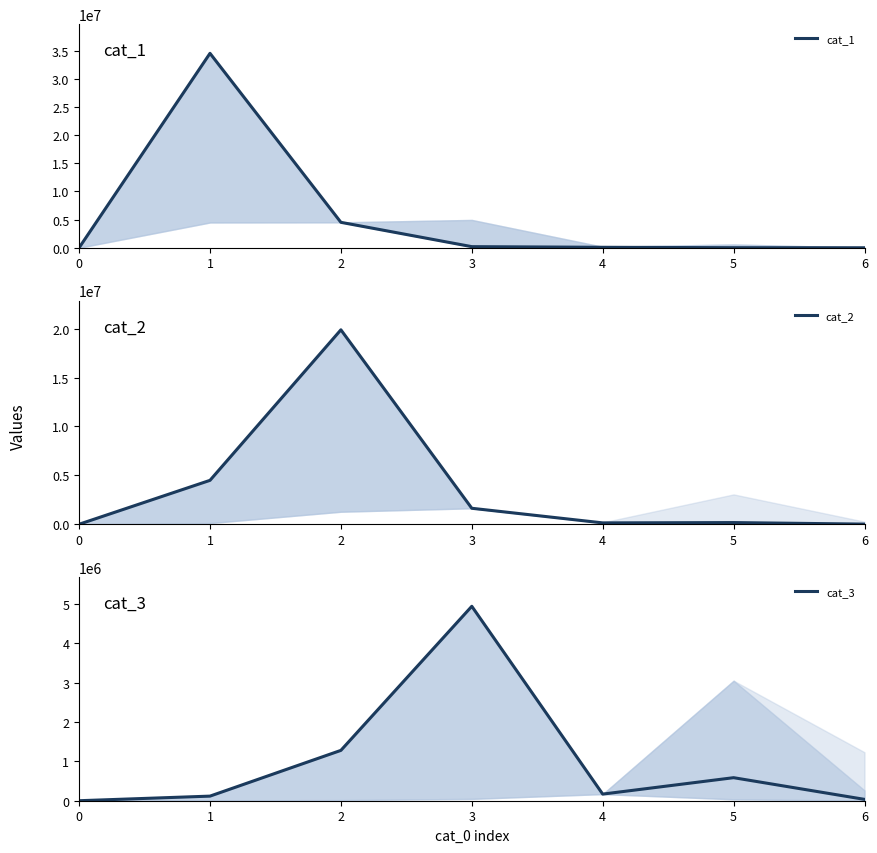

Between 2 and 3, which series saw the biggest shift?

cat_2